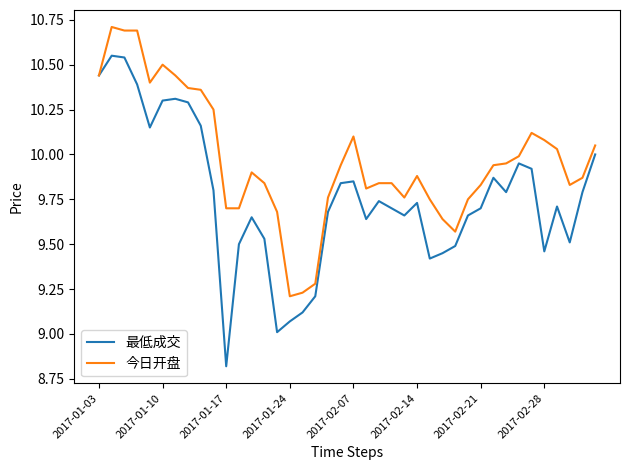

What are all the series names shown in the legend?

最低成交, 今日开盘